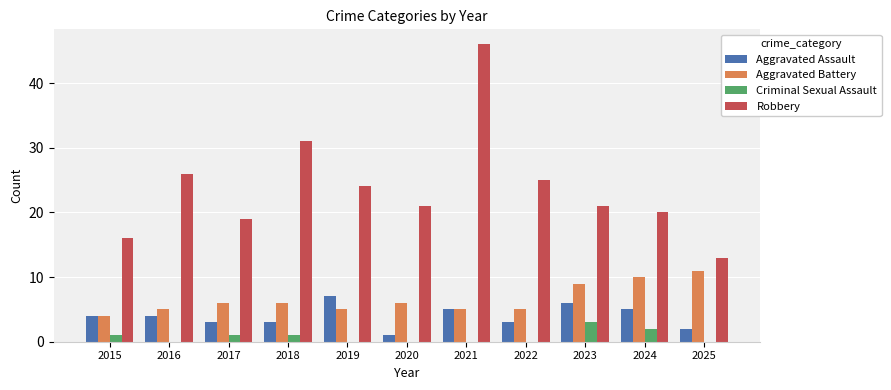

The Aggravated Assault series shows 1 at 2020. True or false?

True